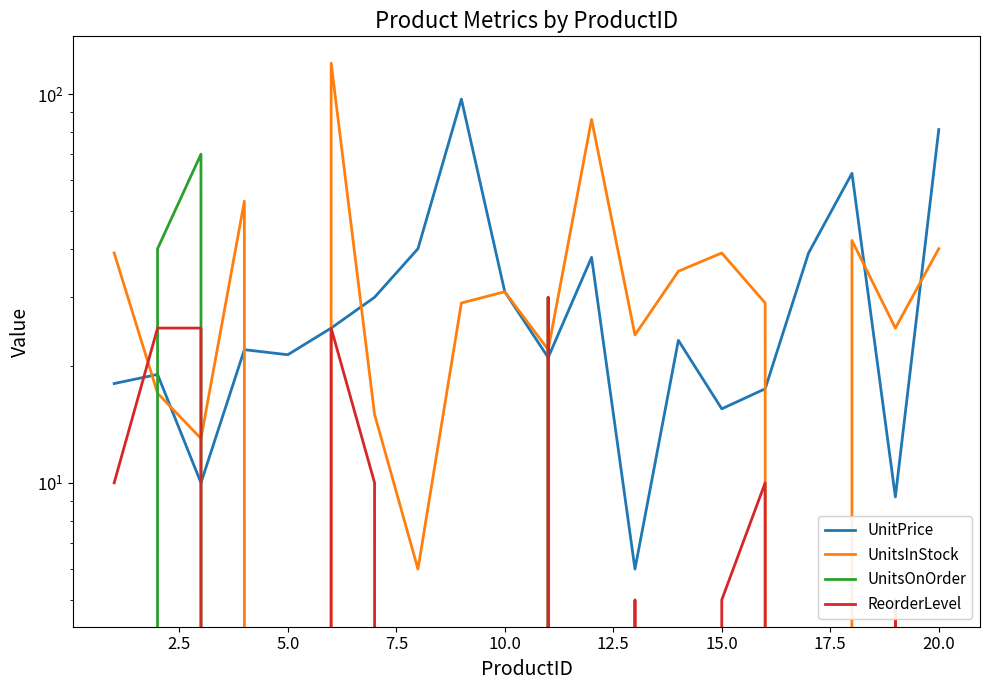

The ReorderLevel series shows 5.7 at 2.5. True or false?

False